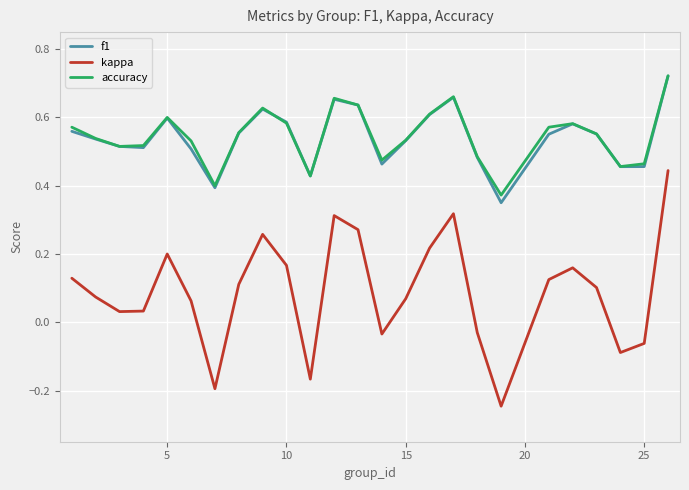

Which series has the widest spread of values?

kappa